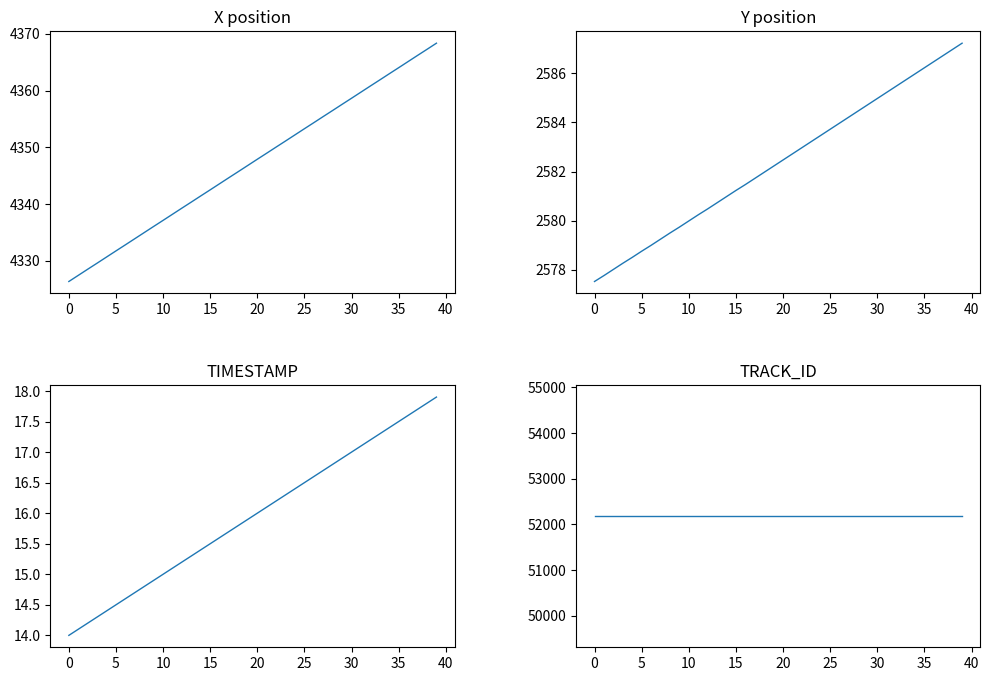

Which series has the widest spread of values?

X